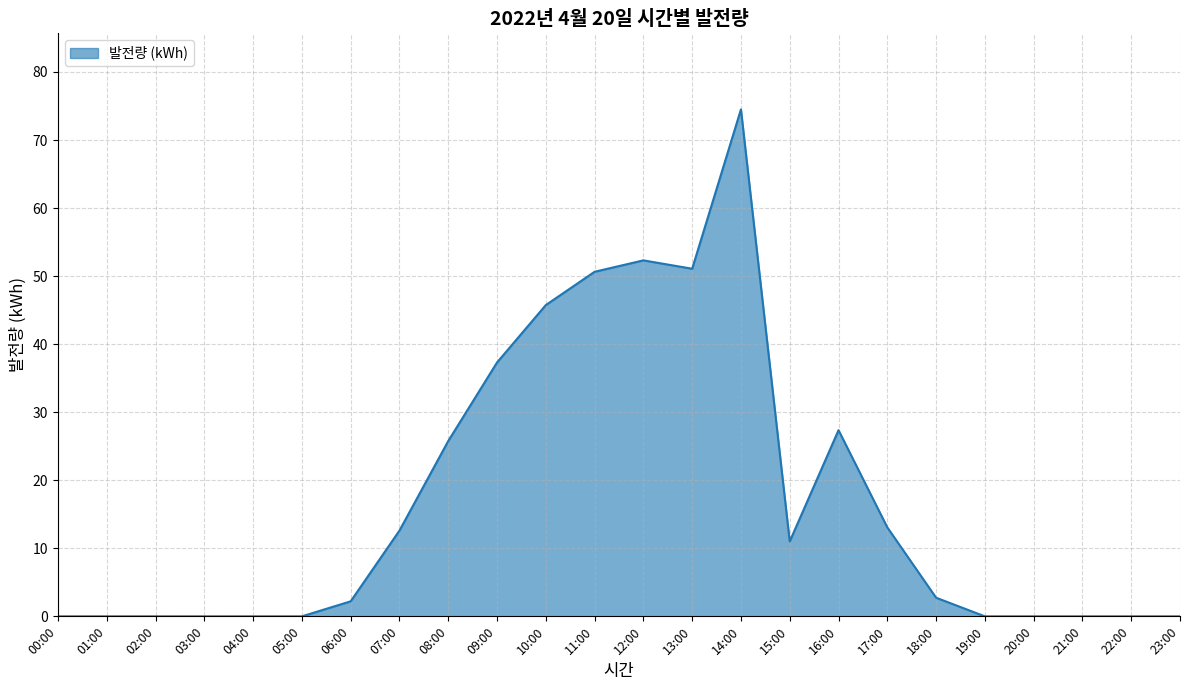

Where is the data nearest to the value 37?

09:00